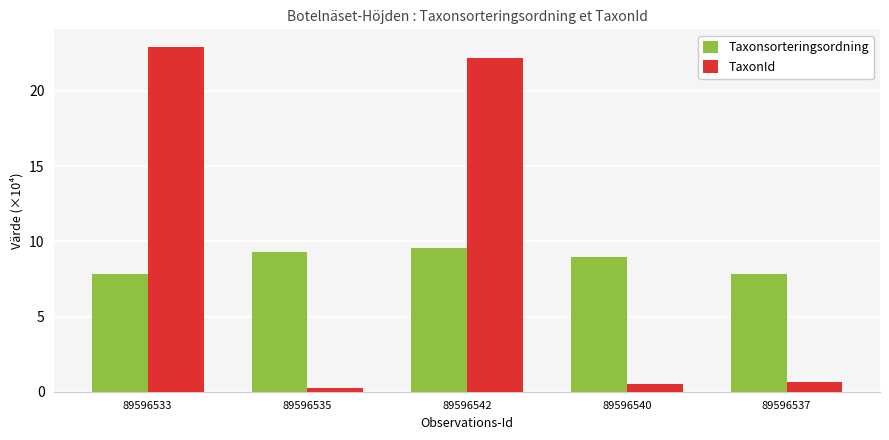

Which series has the largest total across all categories?

TaxonId